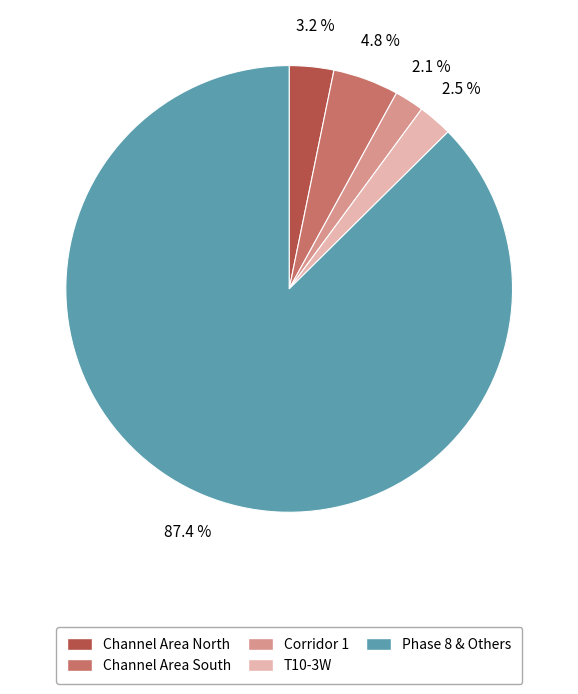

Between Channel Area North and Corridor 1, which is larger?

Channel Area North